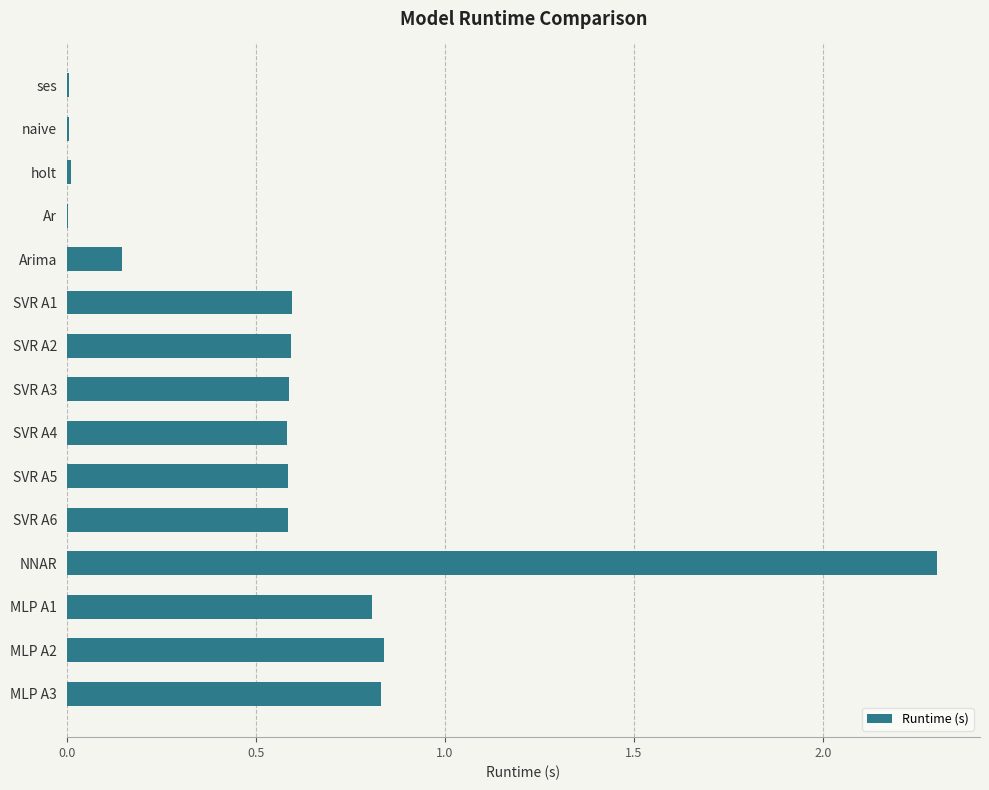

What is the sum of all values?

8.5